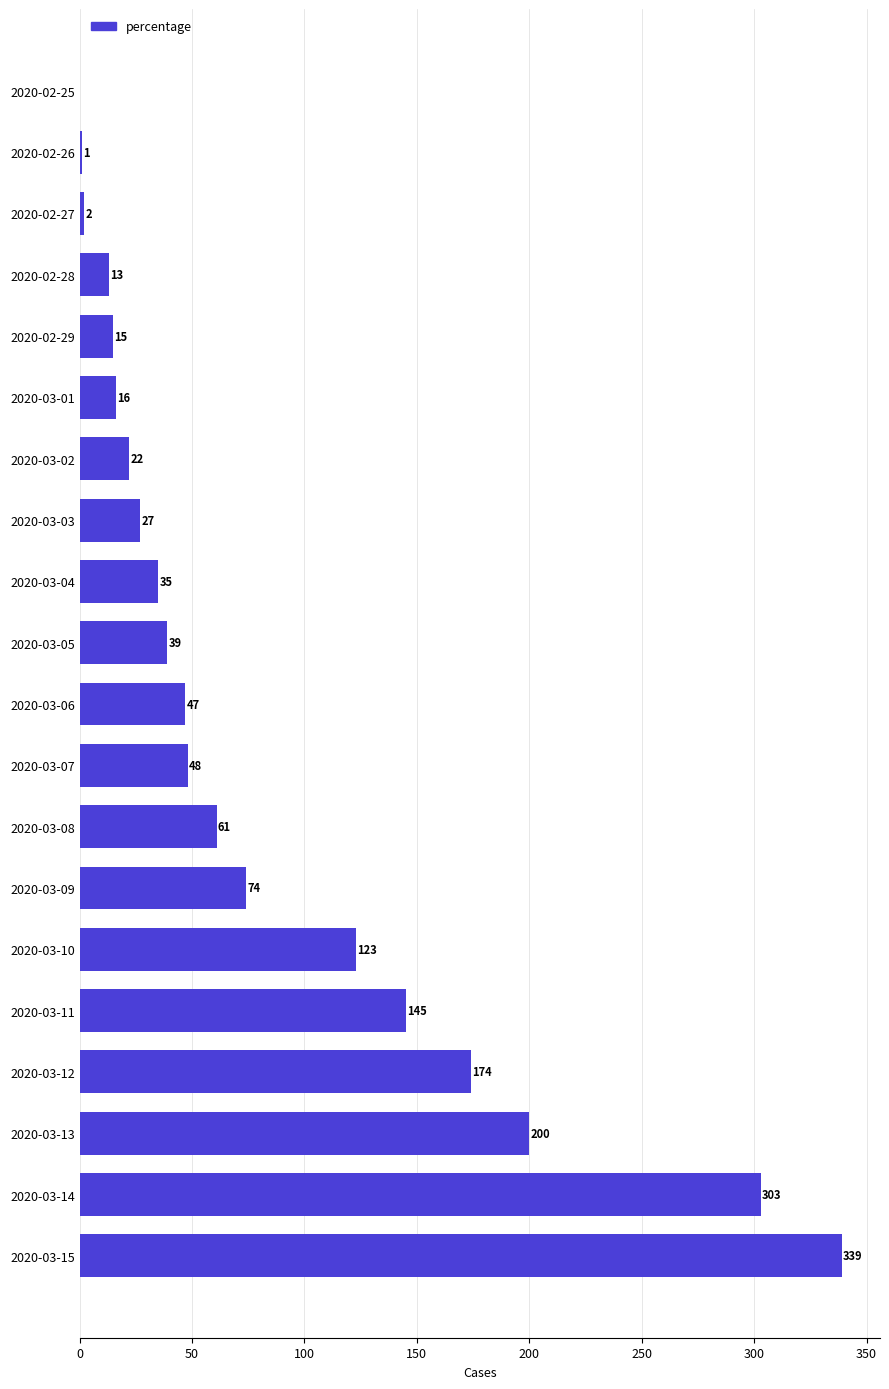

Reading top to bottom, extract all data points from this chart.

2020-02-25=0	2020-02-26=1	2020-02-27=2	2020-02-28=13	2020-02-29=15	2020-03-01=16	2020-03-02=22	2020-03-03=27	2020-03-04=35	2020-03-05=39	2020-03-06=47	2020-03-07=48	2020-03-08=61	2020-03-09=74	2020-03-10=123	2020-03-11=145	2020-03-12=174	2020-03-13=200	2020-03-14=303	2020-03-15=339